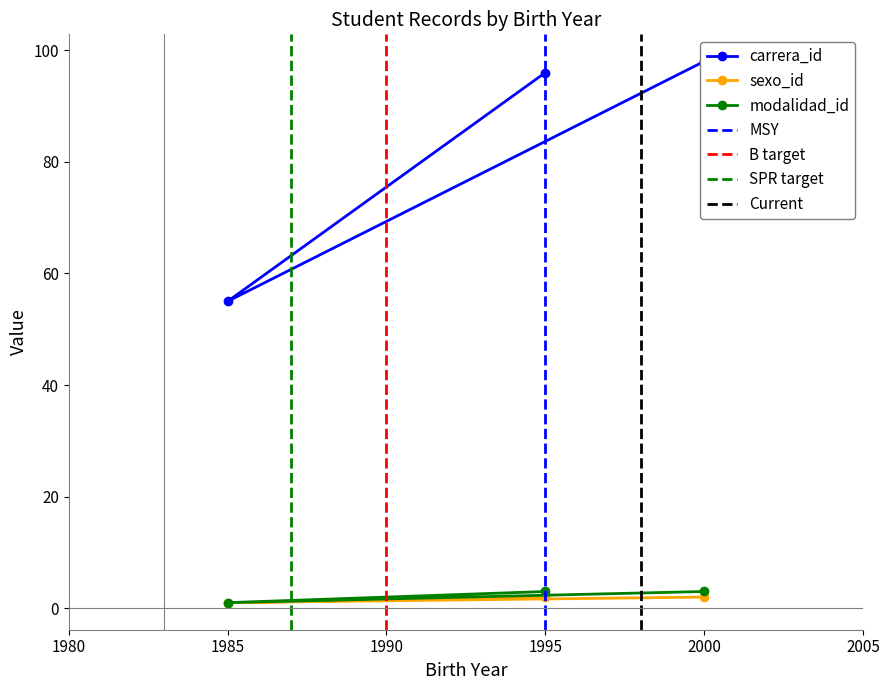

What is the maximum value for modalidad_id?

3